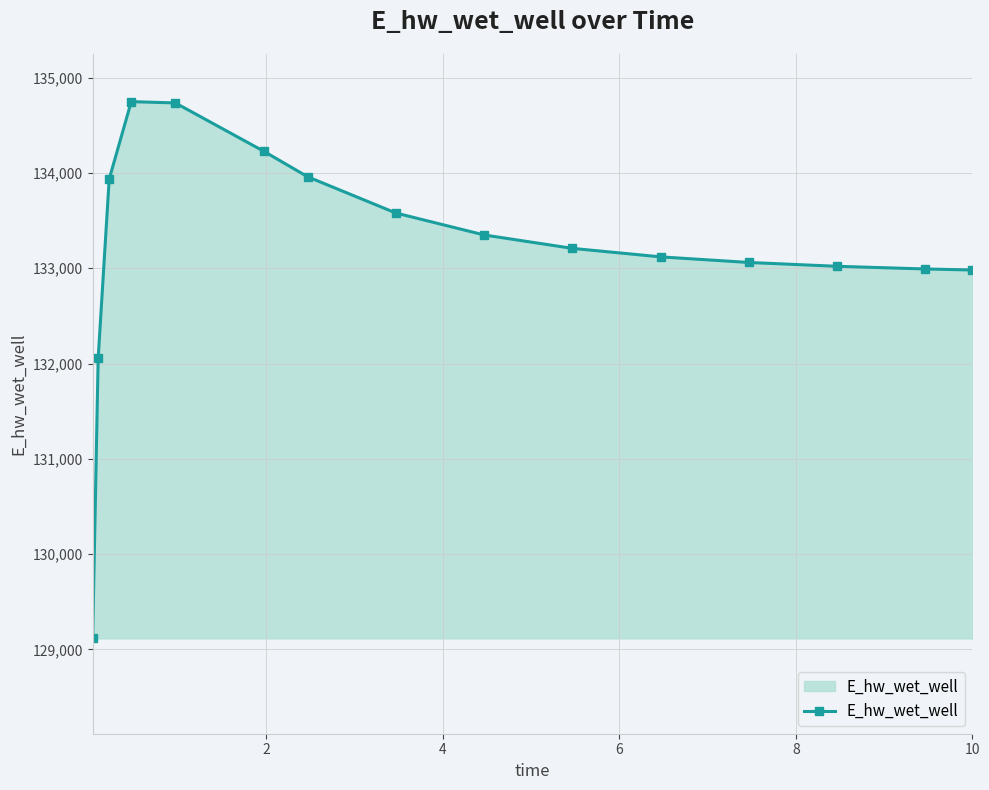

What is the difference between the maximum and minimum values?

5633.2